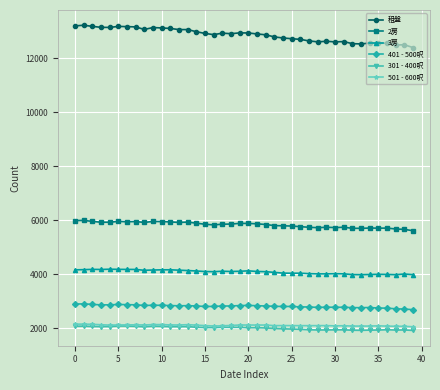

True or false: 租盤 and 3房 intersect in this chart.

False